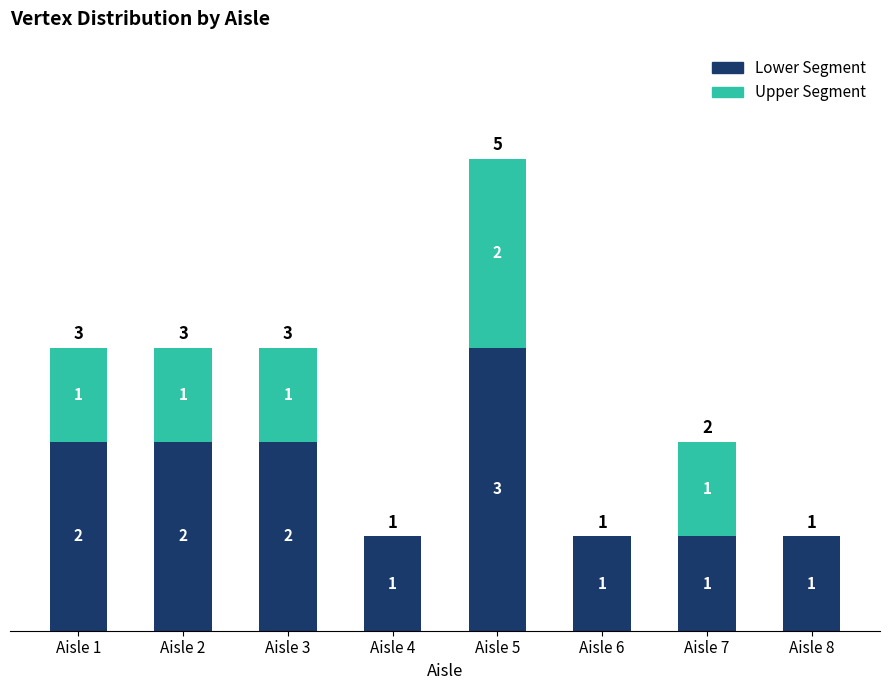

Does the chart contain stacked bars?

Yes